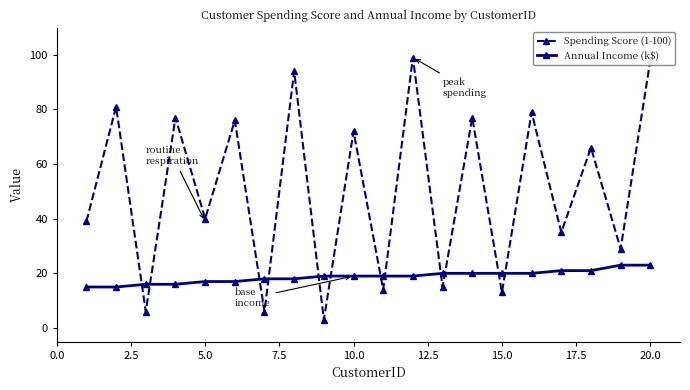

What are all the series names shown in the legend?

Spending Score (1-100), Annual Income (k$)